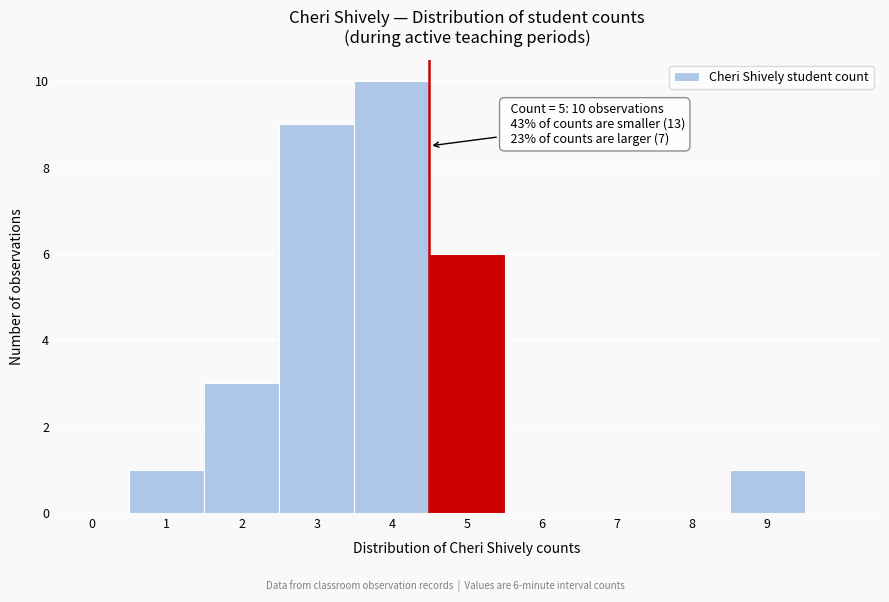

What is the sum of all values?

30